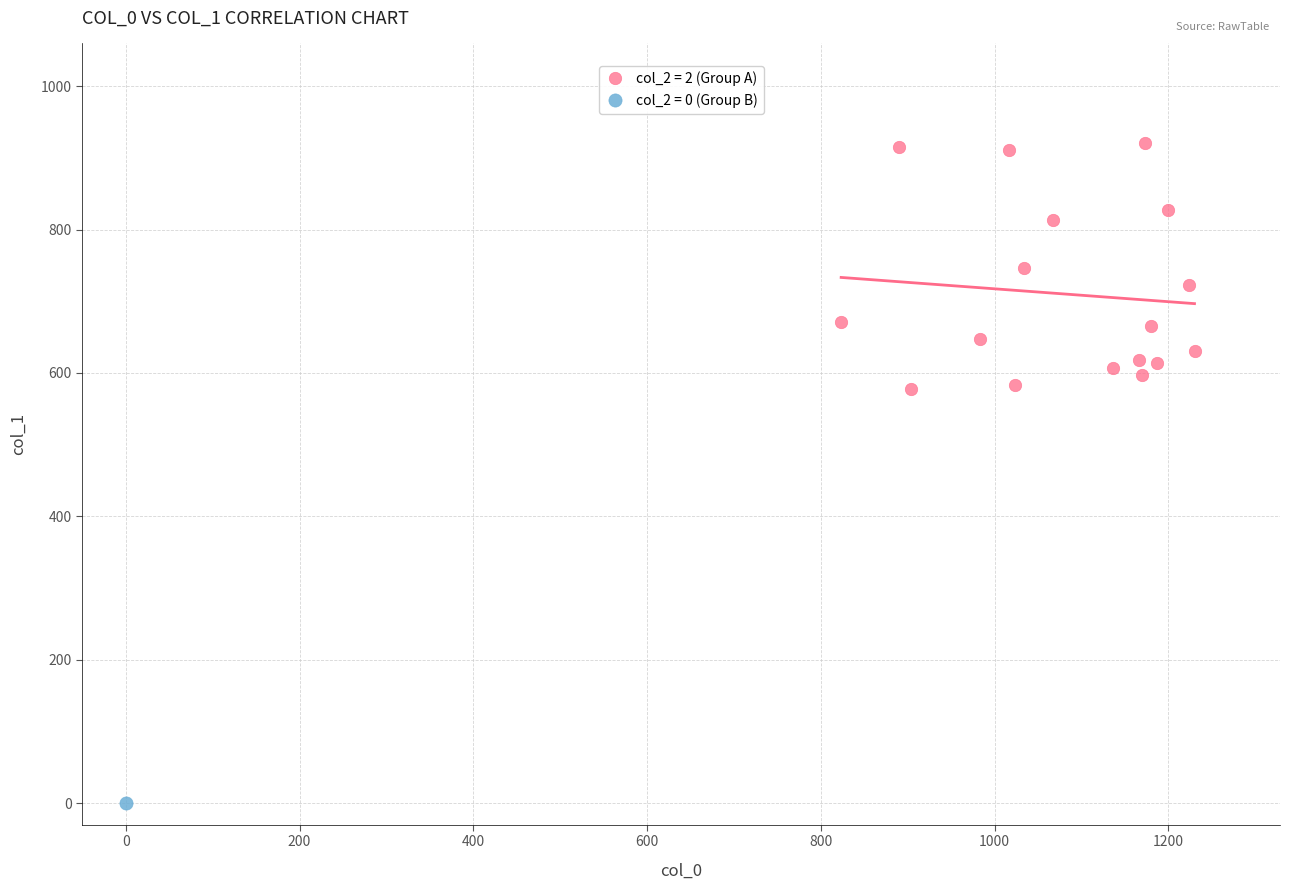

What are all the series names shown in the legend?

col_2 = 2 (Group A), col_2 = 0 (Group B)